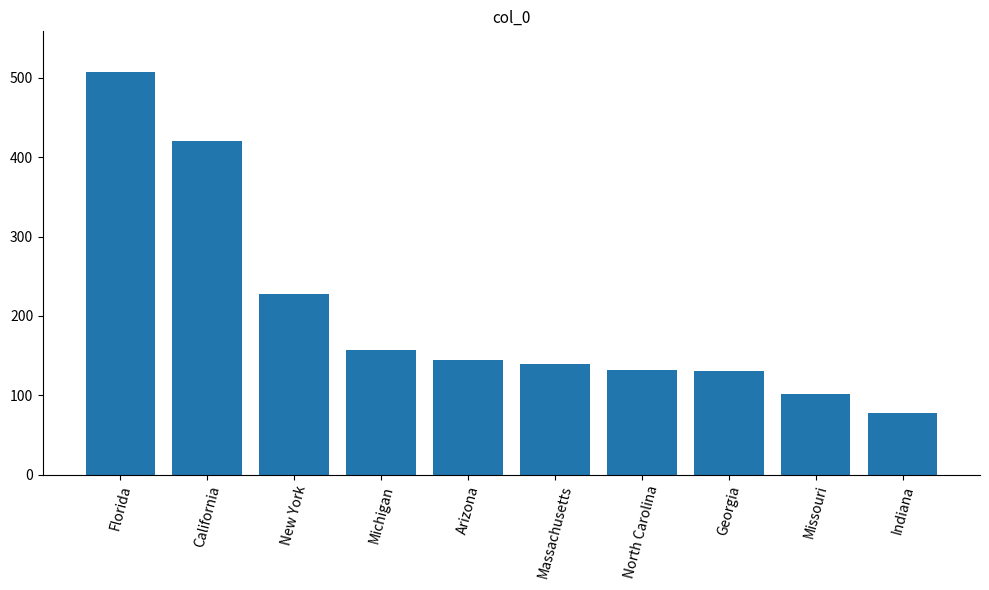

What is the difference between the maximum and second lowest values?

406